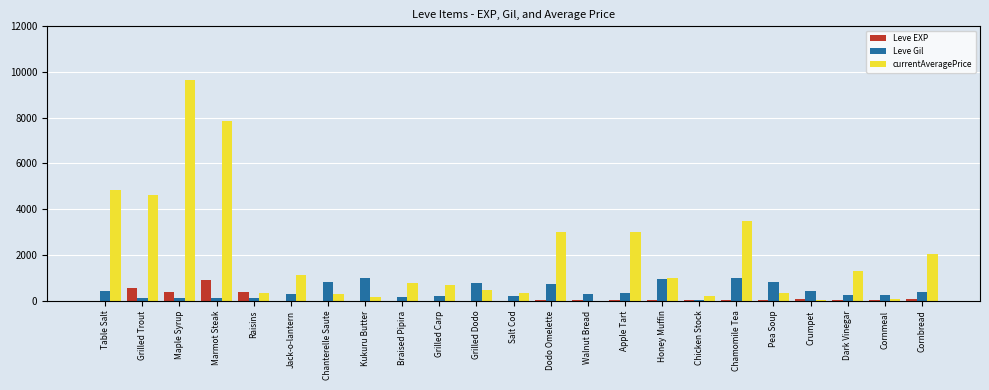

What is the maximum value for Leve Gil?

990